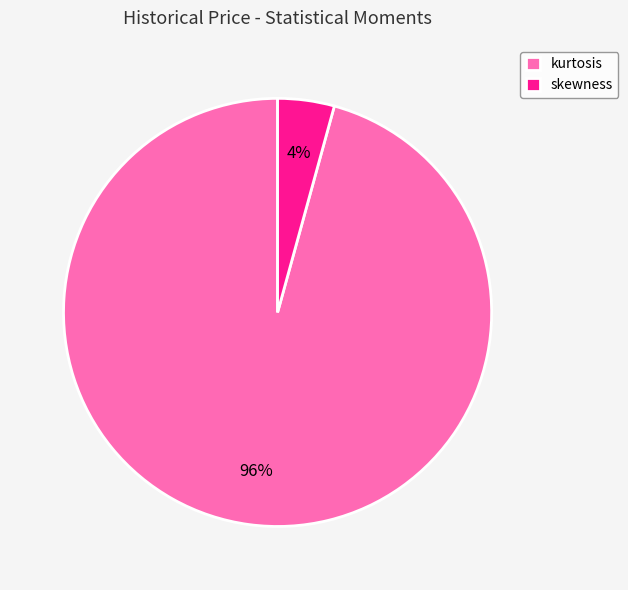

How many slices are in this pie chart?

2